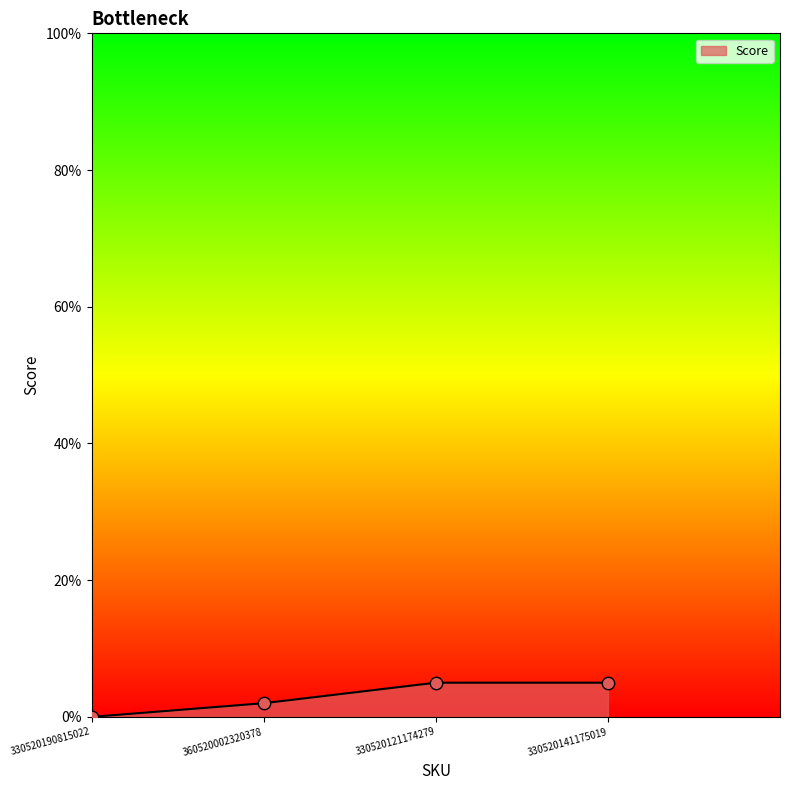

Approximately how many times larger is the value at 360520002320378 compared to 330520141175019?

0.4